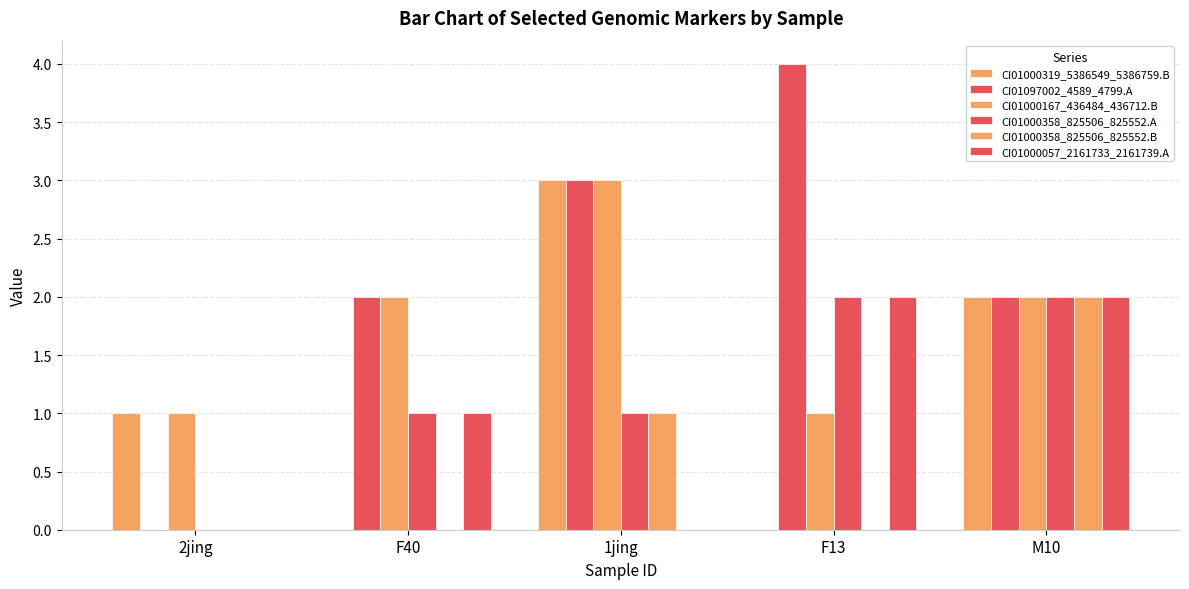

The value of CI01000167_436484_436712.B at M10 is 2. True or false?

True